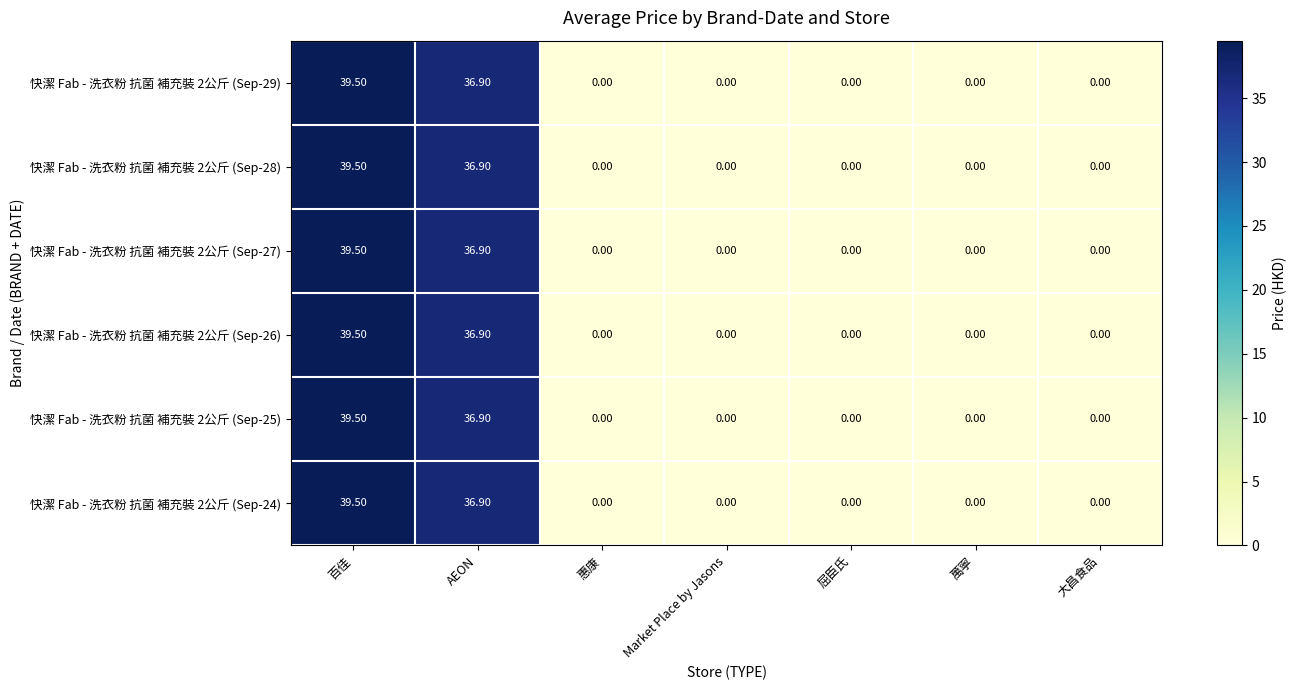

At which category is the sum across all series the highest?

百佳